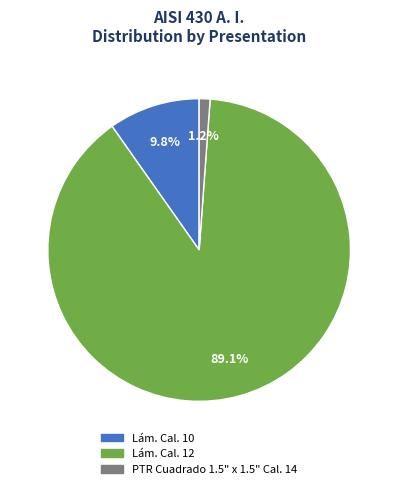

Rank the categories by value from lowest to highest.

PTR Cuadrado 1.5" x 1.5" Cal. 14, Lám. Cal. 10, Lám. Cal. 12